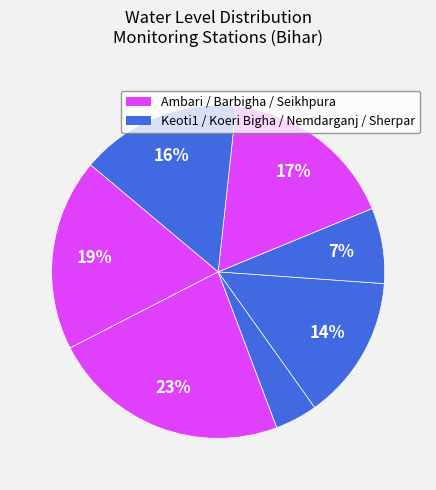

Is there a majority slice in this chart?

No